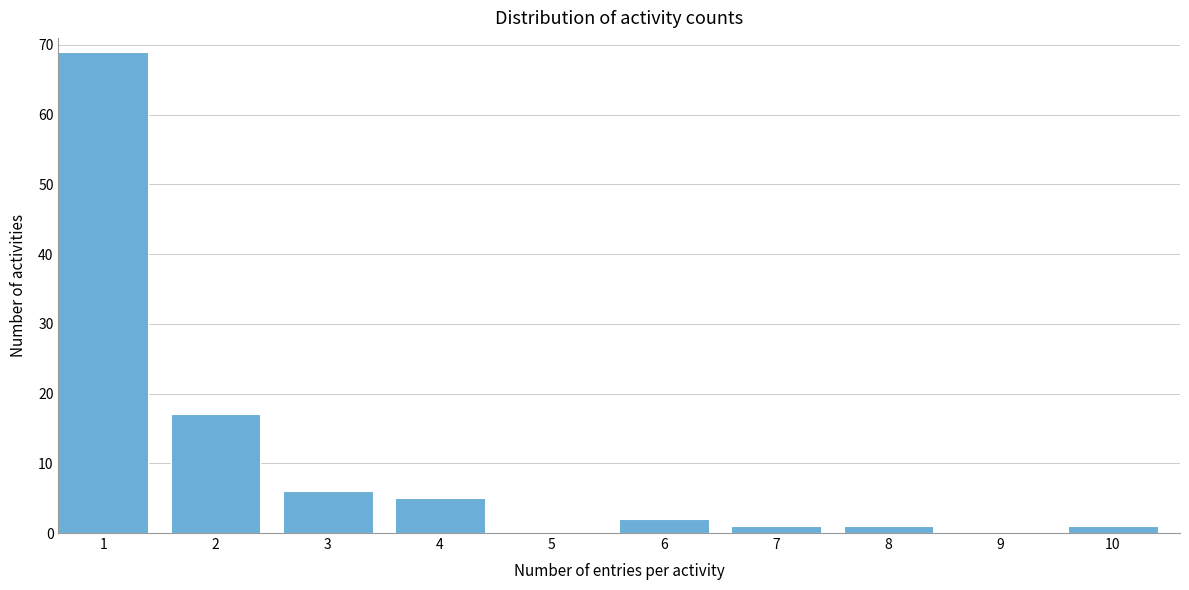

Reading right to left, transcribe all the data shown in this chart.

10=1	9=0	8=1	7=1	6=2	5=0	4=5	3=6	2=17	1=69